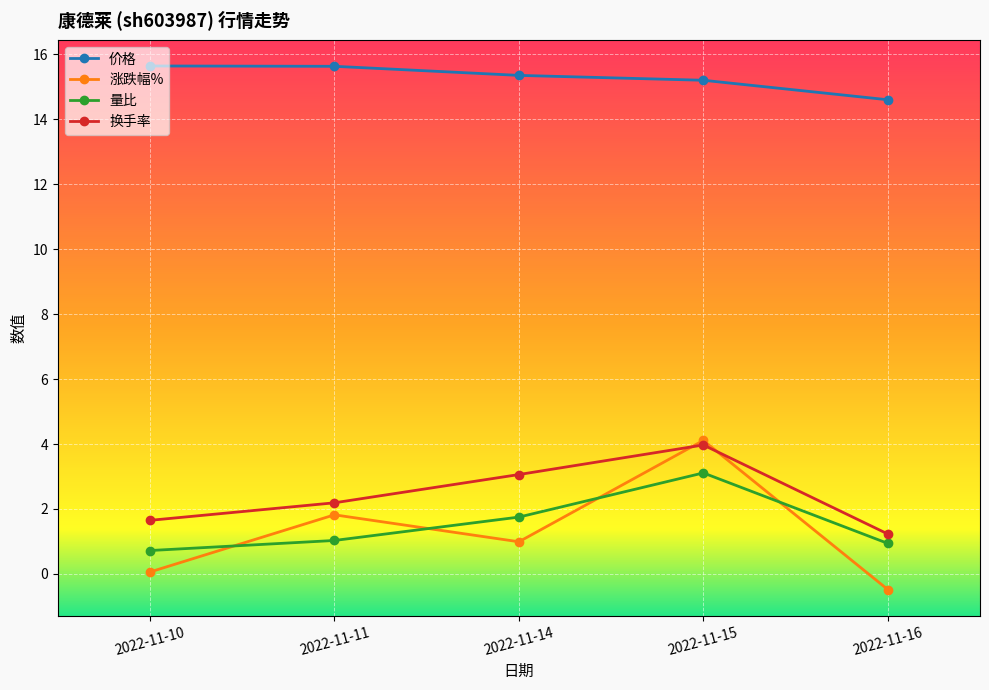

What is the approximate value of 换手率 at 2022-11-11?

2.2